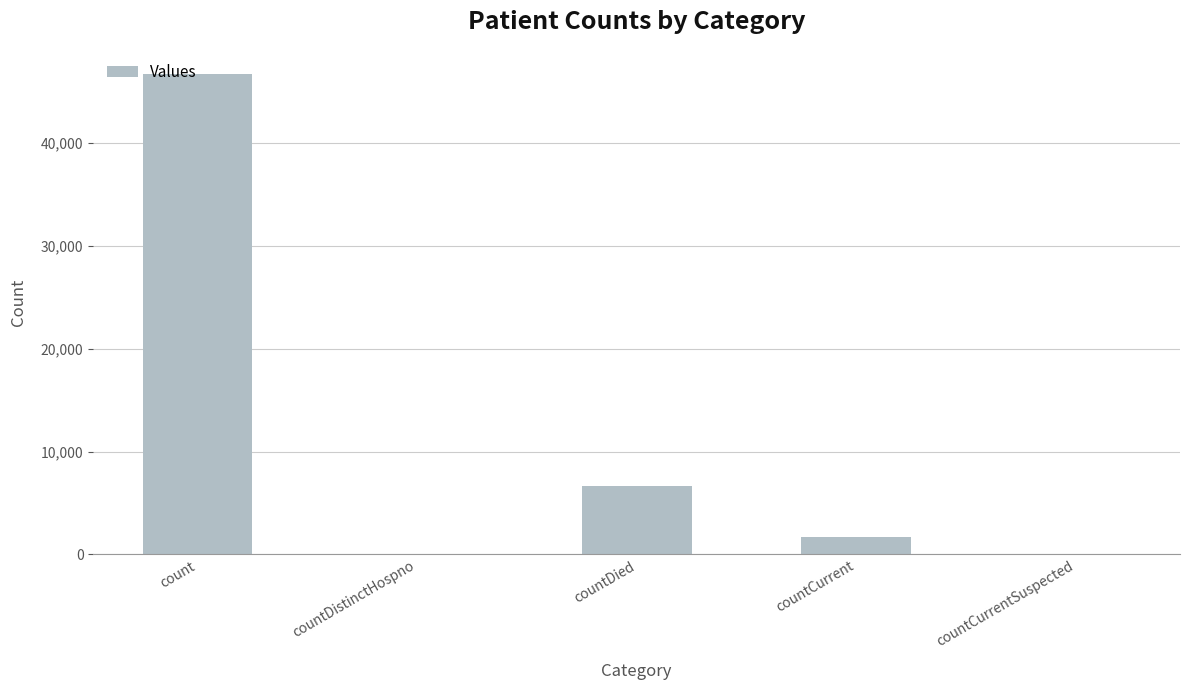

Between countCurrent and countDied, which is larger?

countDied